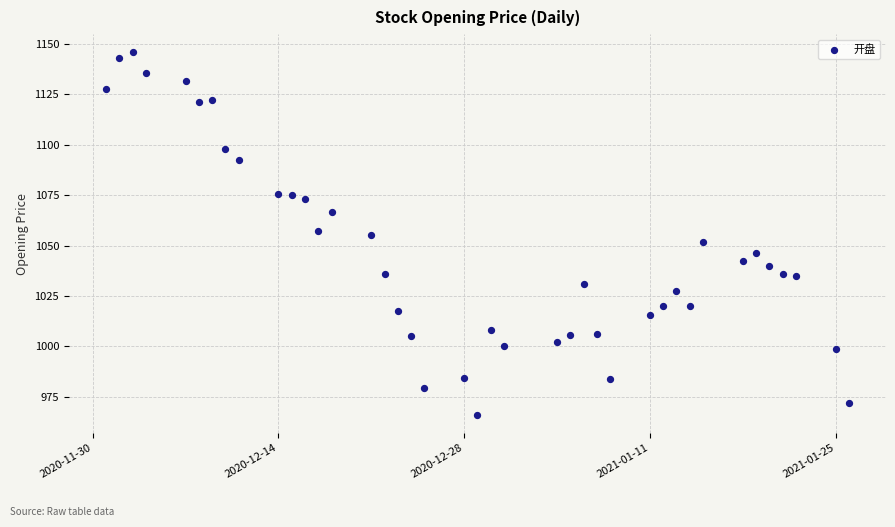

What is the range of Y values (max minus min)?

179.7